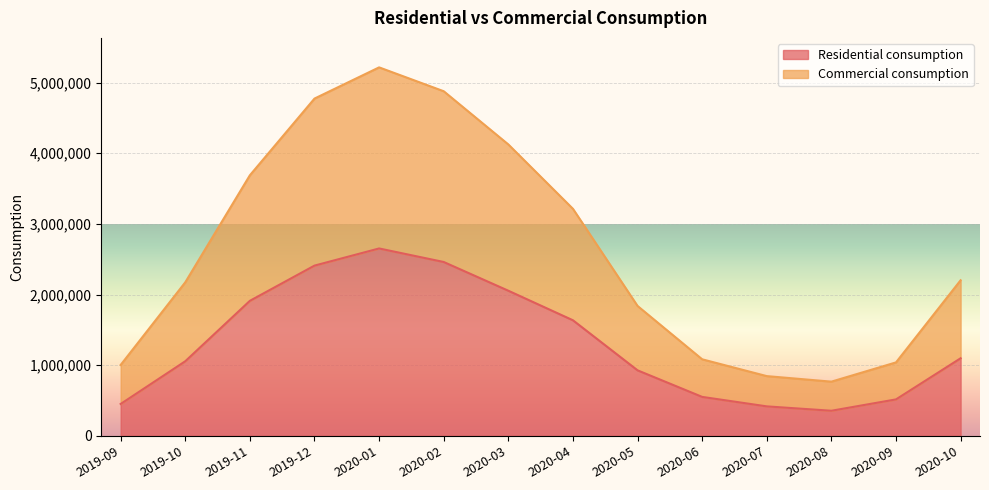

Is the value of Residential consumption at 2019-12 greater than the value of Commercial consumption at 2020-06?

Yes